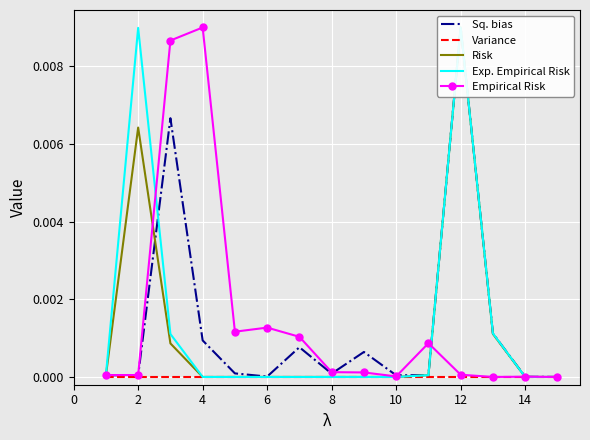

Count the number of categories in the chart.

15